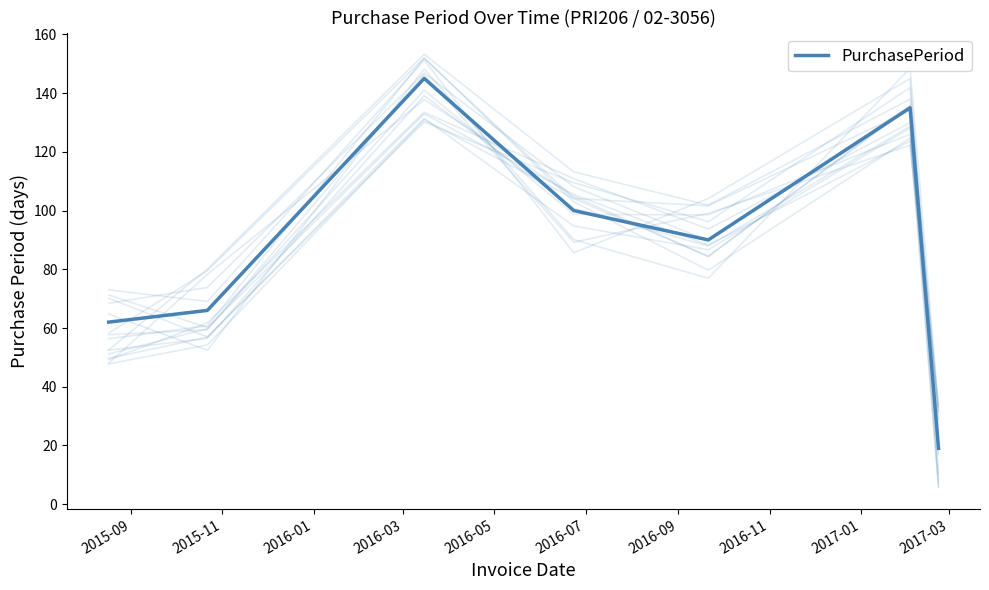

Is this an area chart (filled region under the line)?

No